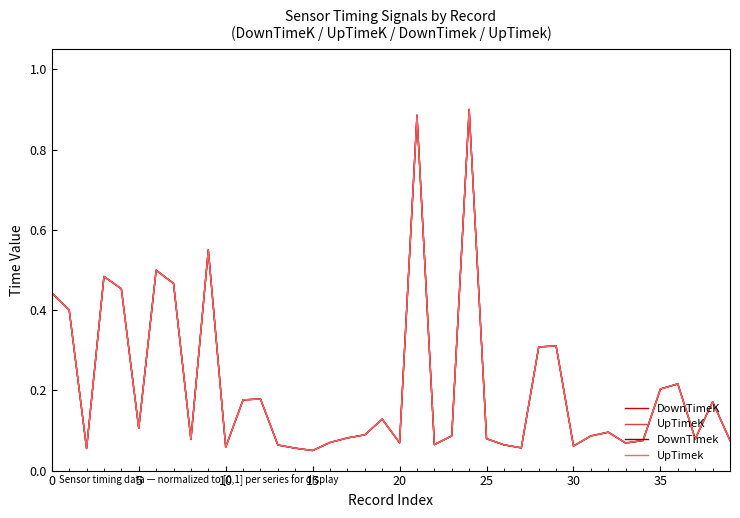

True or false: UpTimeK and DownTimeK cross at least once.

True